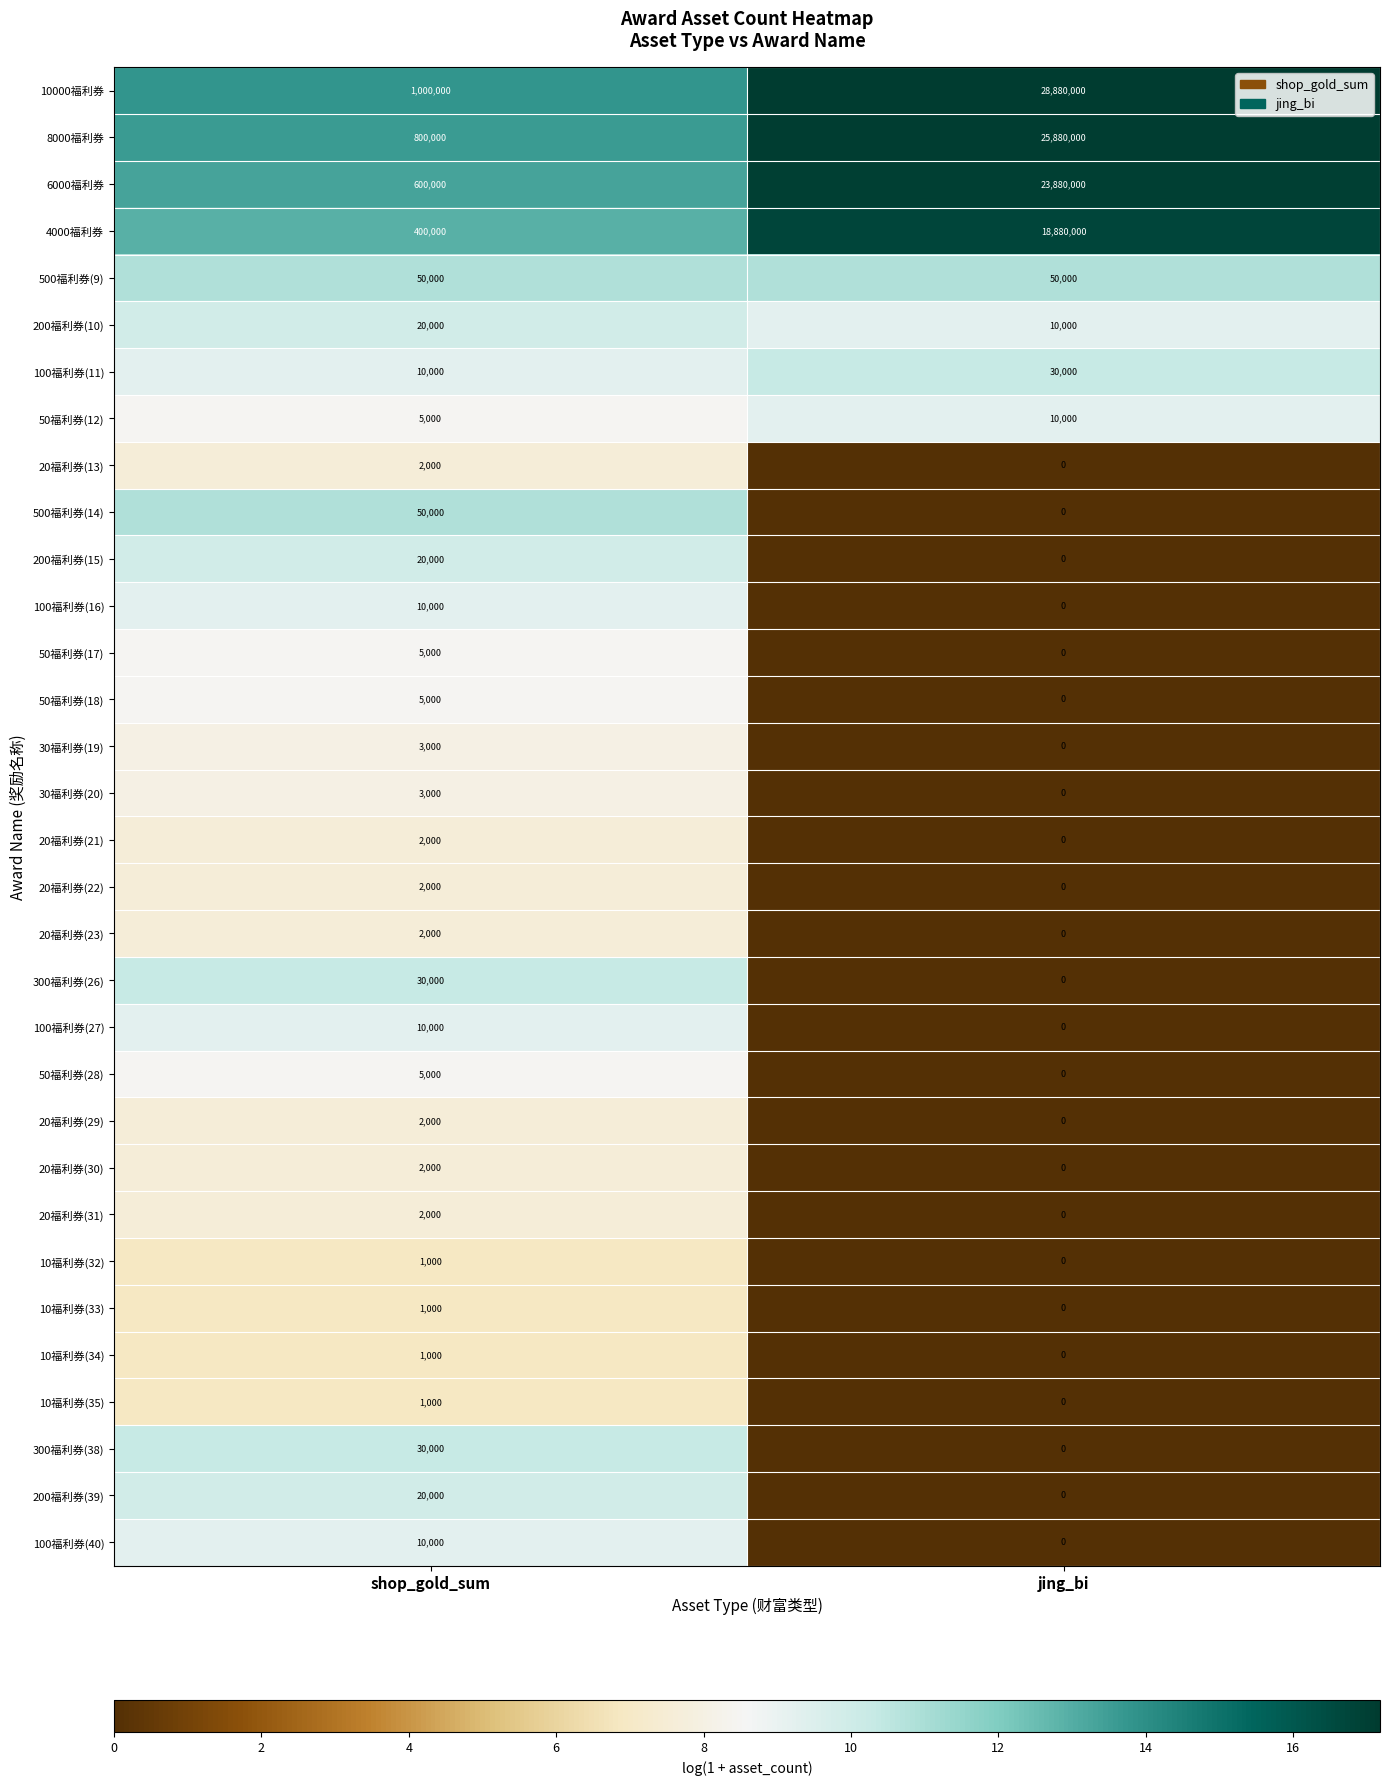

What is the approximate value of 100福利券(11) at jing_bi?

30000